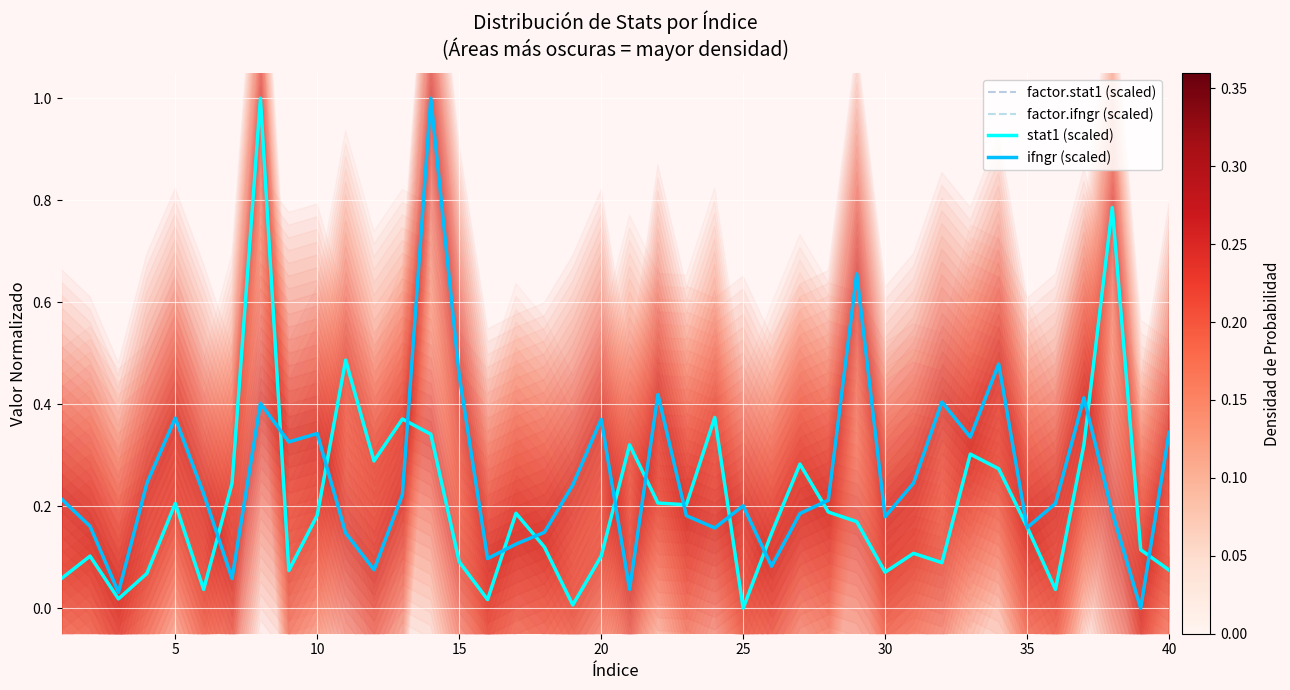

Rank the series at 35 from lowest to highest value.

ifngr (scaled), factor.ifngr (scaled), factor.stat1 (scaled), stat1 (scaled)